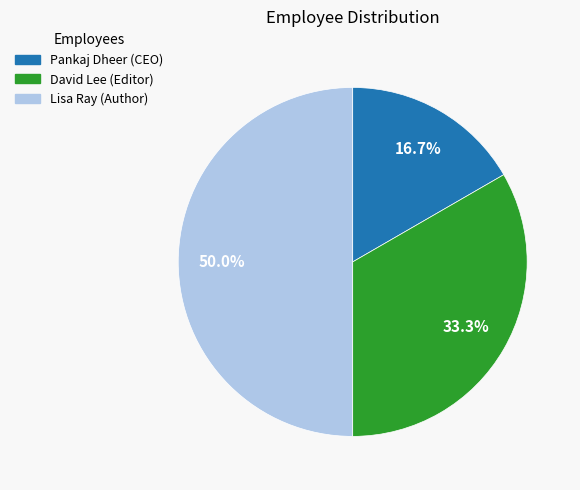

What is the smallest slice in the pie chart?

Pankaj Dheer